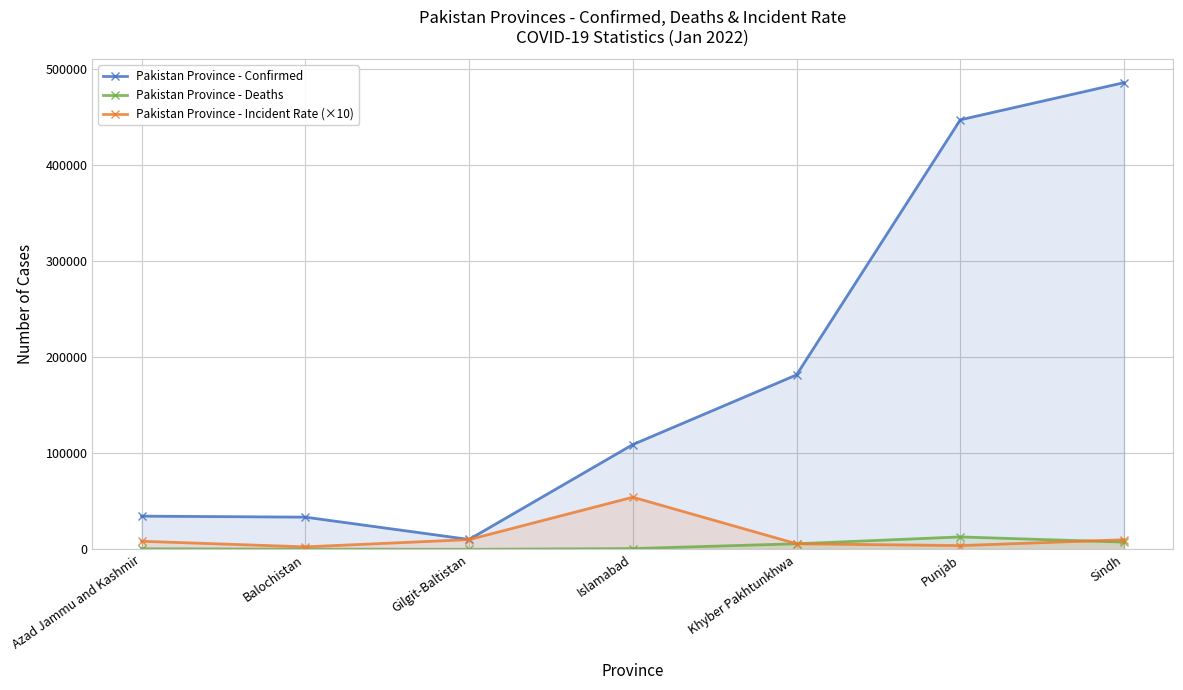

Reading left to right, what are all the values shown in this chart?

Pakistan Province - Confirmed: Azad Jammu and Kashmir=34696.0	Balochistan=33657.0	Gilgit-Baltistan=10429.0	Islamabad=109167.0	Khyber Pakhtunkhwa=181673.0	Punjab=447082.0	Sindh=485782.0
Pakistan Province - Deaths: Azad Jammu and Kashmir=747.0	Balochistan=366.0	Gilgit-Baltistan=186.0	Islamabad=967.0	Khyber Pakhtunkhwa=5941.0	Punjab=13077.0	Sindh=7678.0
Pakistan Province - Incident Rate (×10): Azad Jammu and Kashmir=8576.7	Balochistan=2726.5	Gilgit-Baltistan=10289.2	Islamabad=54404.7	Khyber Pakhtunkhwa=5951.9	Punjab=4063.9	Sindh=10144.5